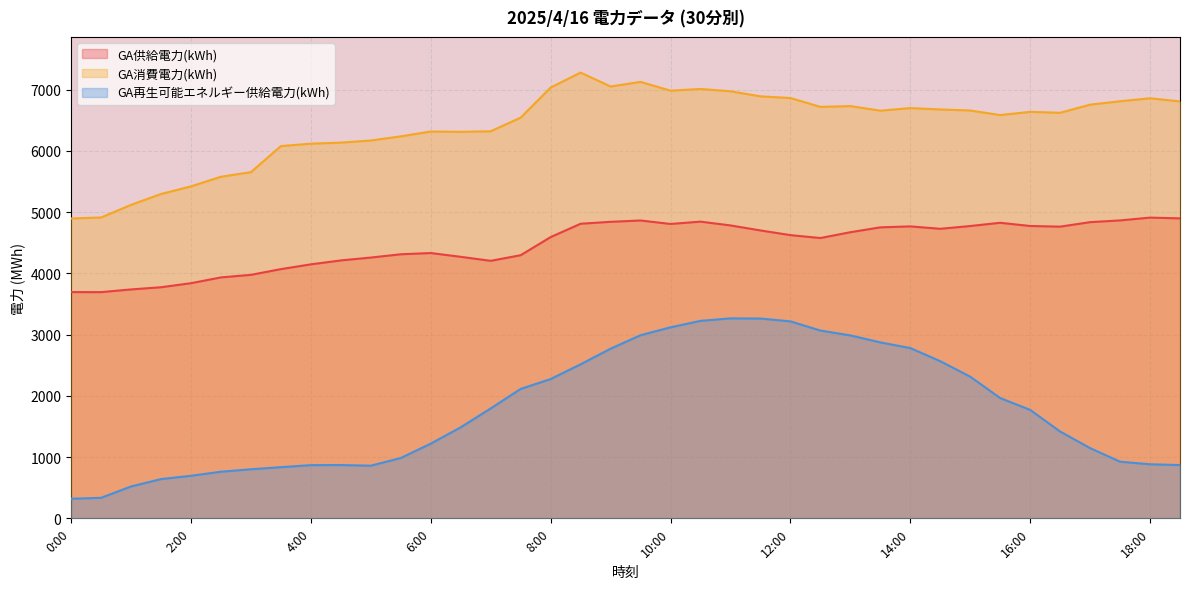

Reading left to right, transcribe all the data shown in this chart.

GA供給電力(kWh): 0:00=3693.2	0:30=3692.8	1:00=3736.9	1:30=3772.7	2:00=3838.6	2:30=3933.3	3:00=3975.1	3:30=4068.3	4:00=4146.5	4:30=4210.5	5:00=4257.2	5:30=4310.8	6:00=4331.0	6:30=4269.4	7:00=4203.9	7:30=4295.5	8:00=4591.0	8:30=4809.3	9:00=4840.7	9:30=4862.5	10:00=4805.7	10:30=4843.7	11:00=4781.8	11:30=4700.0	12:00=4623.5	12:30=4576.0	13:00=4670.8	13:30=4750.4	14:00=4766.1	14:30=4726.8	15:00=4772.0	15:30=4825.0	16:00=4772.5	16:30=4762.0	17:00=4835.2	17:30=4863.7	18:00=4909.4	18:30=4897.0
GA消費電力(kWh): 0:00=4894.8	0:30=4911.7	1:00=5117.4	1:30=5295.1	2:00=5418.9	2:30=5576.5	3:00=5651.6	3:30=6077.0	4:00=6116.1	4:30=6133.6	5:00=6168.1	5:30=6236.0	6:00=6314.8	6:30=6309.7	7:00=6318.9	7:30=6541.5	8:00=7032.6	8:30=7276.9	9:00=7049.7	9:30=7125.1	10:00=6981.6	10:30=7009.6	11:00=6971.5	11:30=6889.3	12:00=6861.6	12:30=6717.1	13:00=6730.0	13:30=6654.8	14:00=6697.2	14:30=6675.0	15:00=6658.0	15:30=6583.5	16:00=6635.8	16:30=6620.9	17:00=6753.1	17:30=6809.0	18:00=6857.1	18:30=6806.5
GA再生可能エネルギー供給電力(kWh): 0:00=320.0	0:30=335.0	1:00=520.4	1:30=640.9	2:00=694.6	2:30=761.2	3:00=801.3	3:30=835.5	4:00=868.7	4:30=870.3	5:00=859.4	5:30=985.4	6:00=1219.4	6:30=1486.2	7:00=1794.3	7:30=2112.5	8:00=2274.2	8:30=2514.8	9:00=2769.2	9:30=2989.5	10:00=3118.5	10:30=3223.8	11:00=3264.6	11:30=3262.0	12:00=3215.8	12:30=3065.9	13:00=2986.4	13:30=2872.7	14:00=2779.9	14:30=2565.8	15:00=2312.8	15:30=1963.8	16:00=1770.6	16:30=1417.6	17:00=1146.6	17:30=924.7	18:00=883.0	18:30=869.5